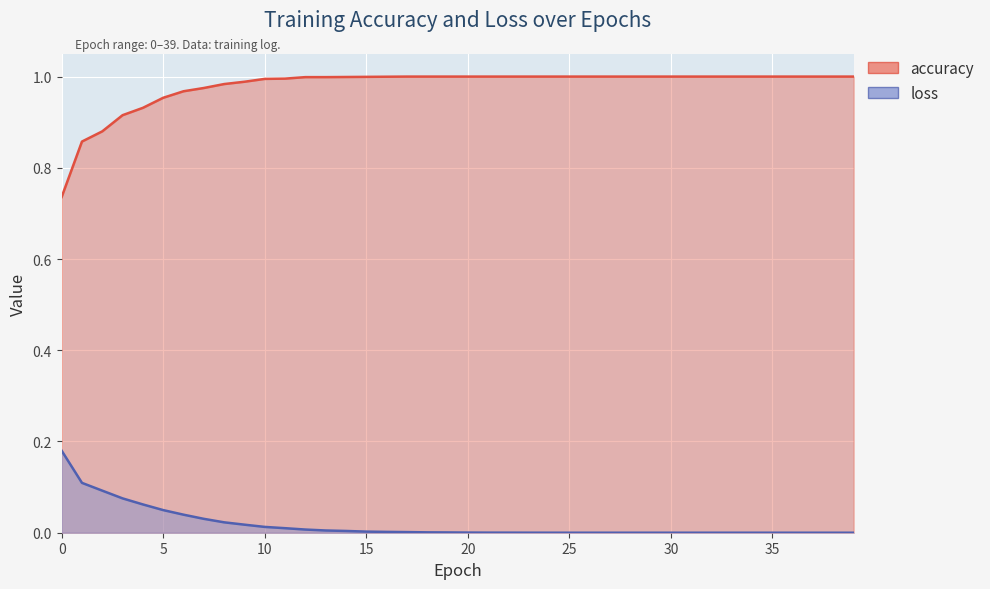

Reading right to left, extract all data points from this chart.

accuracy: 39=1.0	38=1.0	37=1.0	36=1.0	35=1.0	34=1.0	33=1.0	32=1.0	31=1.0	30=1.0	29=1.0	28=1.0	27=1.0	26=1.0	25=1.0	24=1.0	23=1.0	22=1.0	21=1.0	20=1.0	19=1.0	18=1.0	17=1.0	16=1.0	15=1.0	14=1.0	13=1.0	12=1.0	11=1.0	10=1.0	9=1.0	8=1.0	7=1.0	6=1.0	5=1.0	4=0.9	3=0.9	2=0.9	1=0.9	0=0.7
loss: 39=0.0	38=0.0	37=0.0	36=0.0	35=0.0	34=0.0	33=0.0	32=0.0	31=0.0	30=0.0	29=0.0	28=0.0	27=0.0	26=0.0	25=0.0	24=0.0	23=0.0	22=0.0	21=0.0	20=0.0	19=0.0	18=0.0	17=0.0	16=0.0	15=0.0	14=0.0	13=0.0	12=0.0	11=0.0	10=0.0	9=0.0	8=0.0	7=0.0	6=0.0	5=0.0	4=0.1	3=0.1	2=0.1	1=0.1	0=0.2